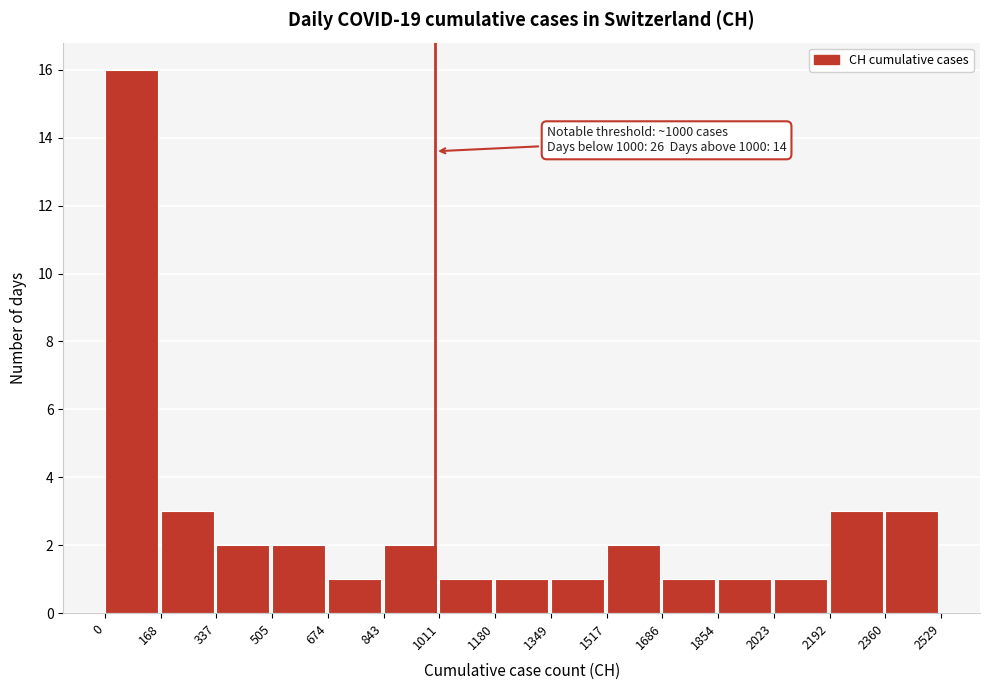

Which range on the x-axis has the tallest bar?

0 to 168